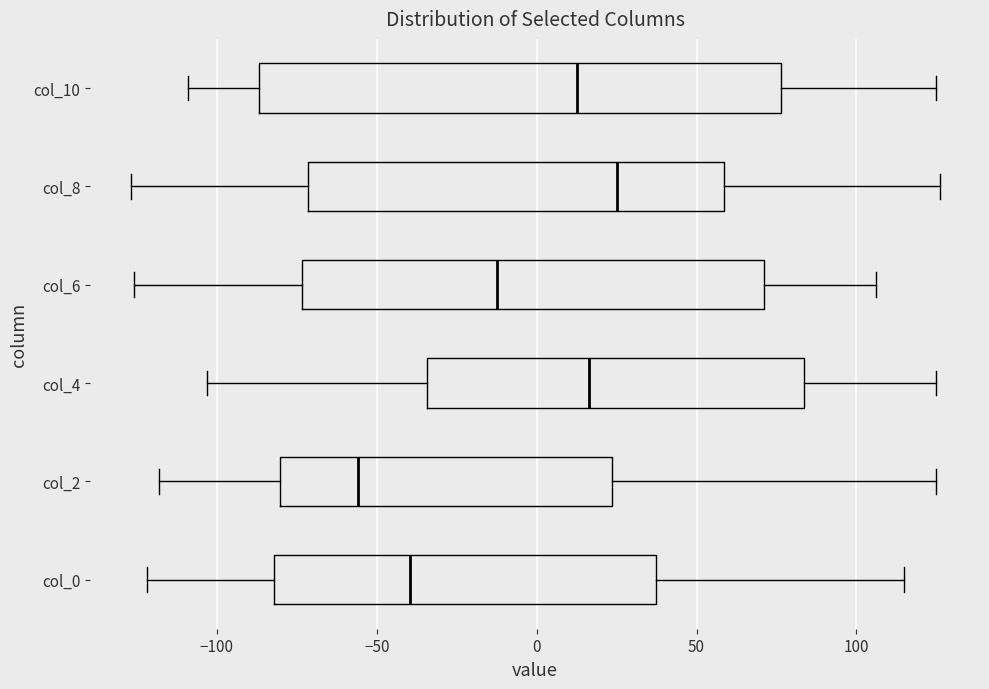

Comparing the boxes themselves (not the whiskers), which one is the widest?

col_10